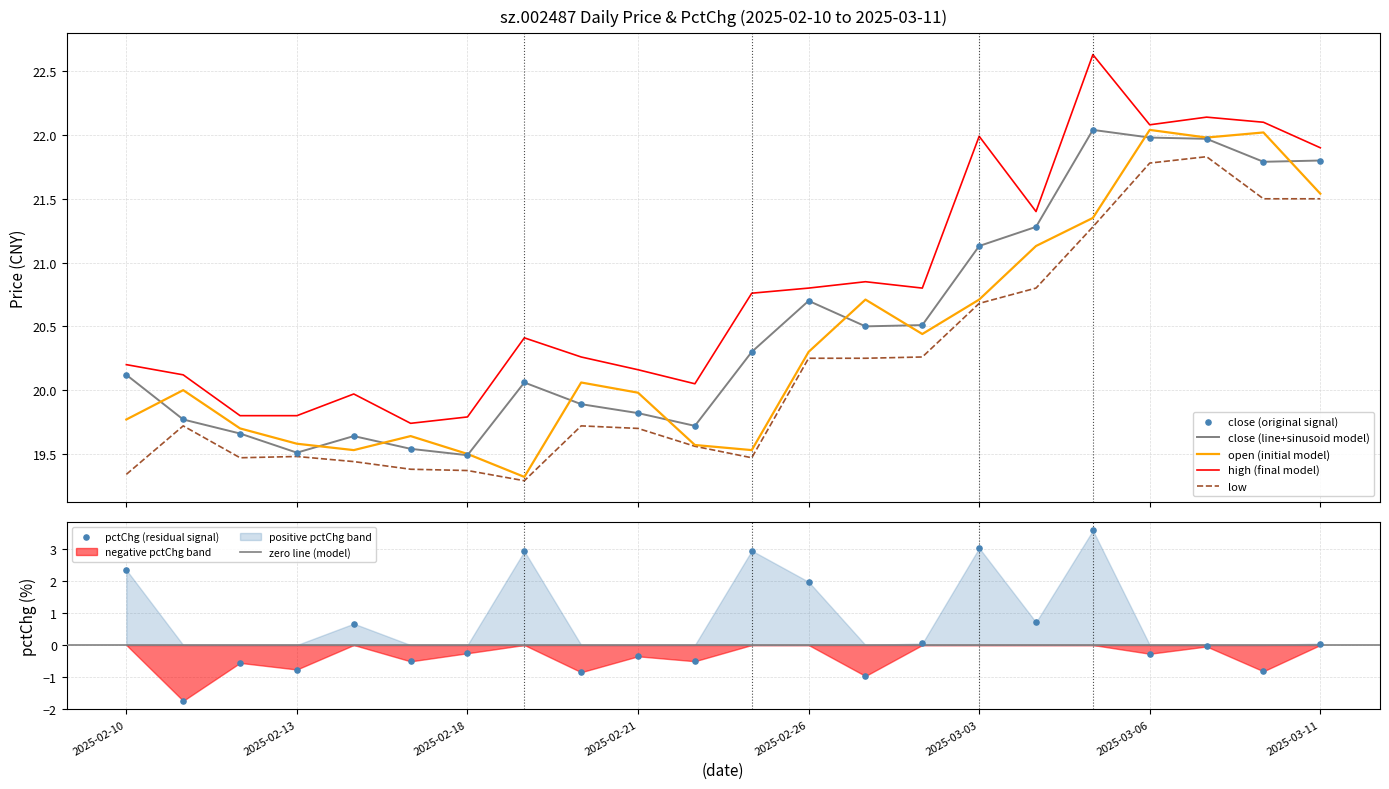

What are all the series names shown in the legend?

close, open, high, low, pctChg